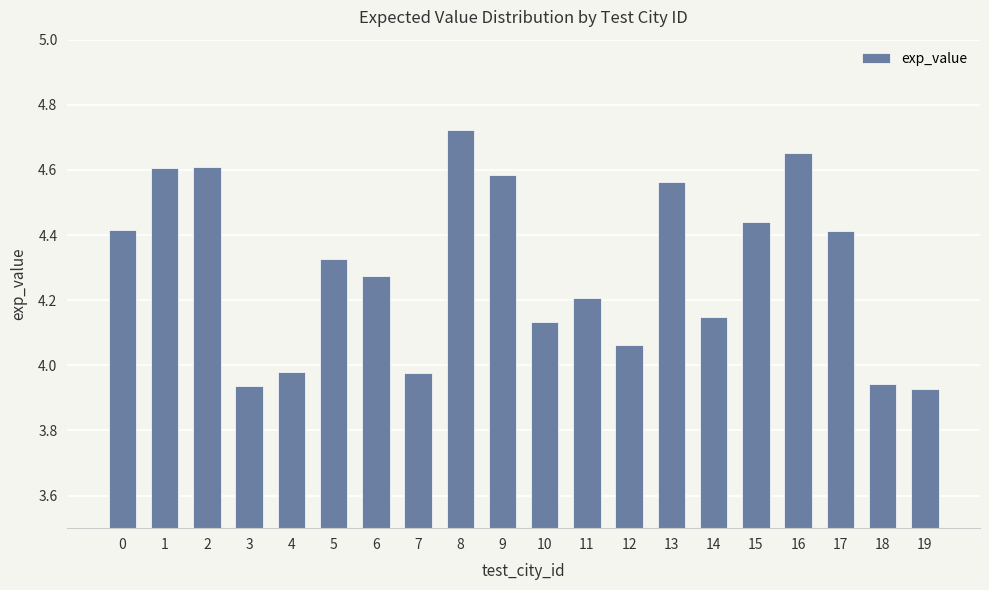

Is it true that the value at 9 is 6.7?

False